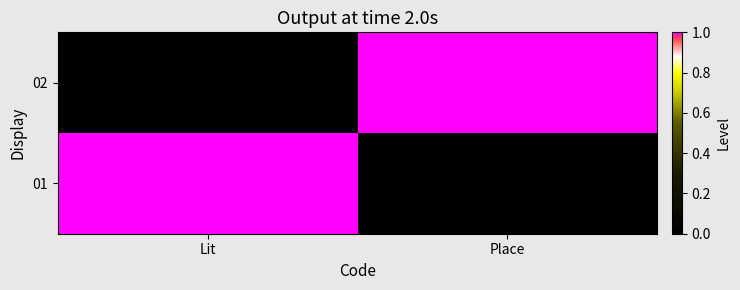

What is the maximum value shown in the chart?

1